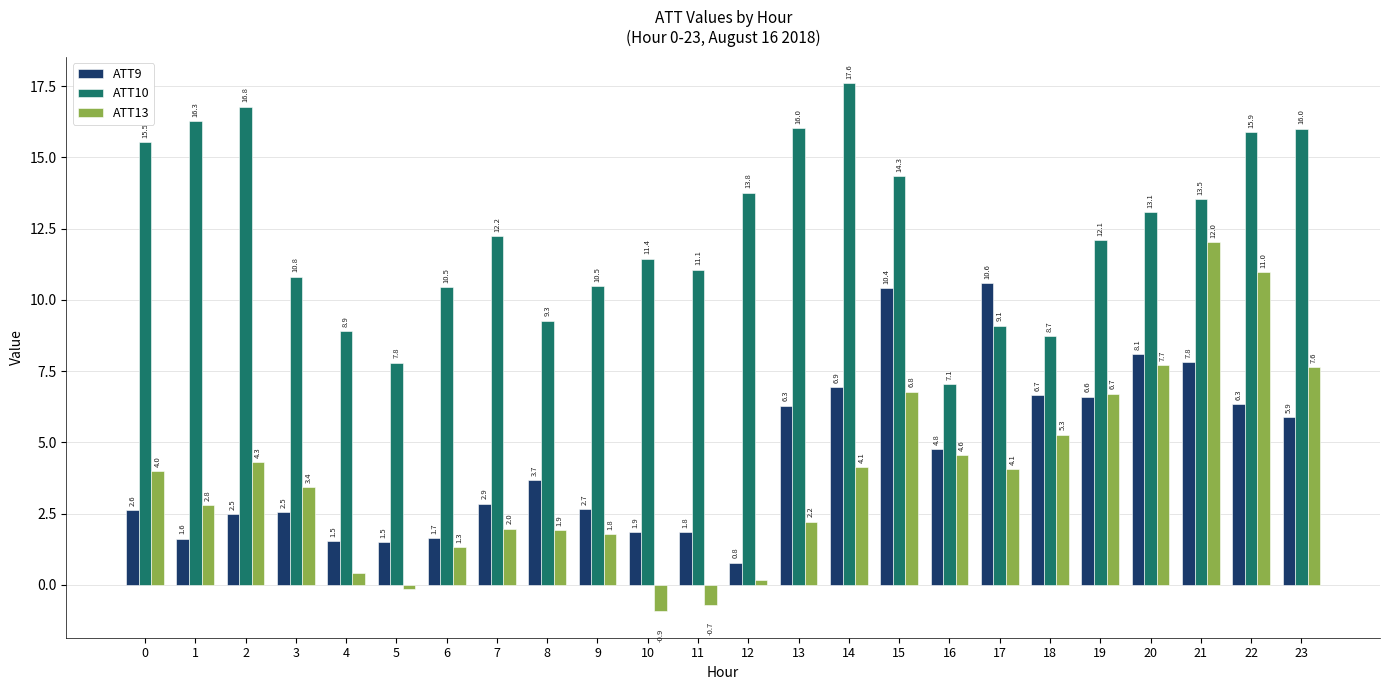

Which category has the highest value across all series?

14